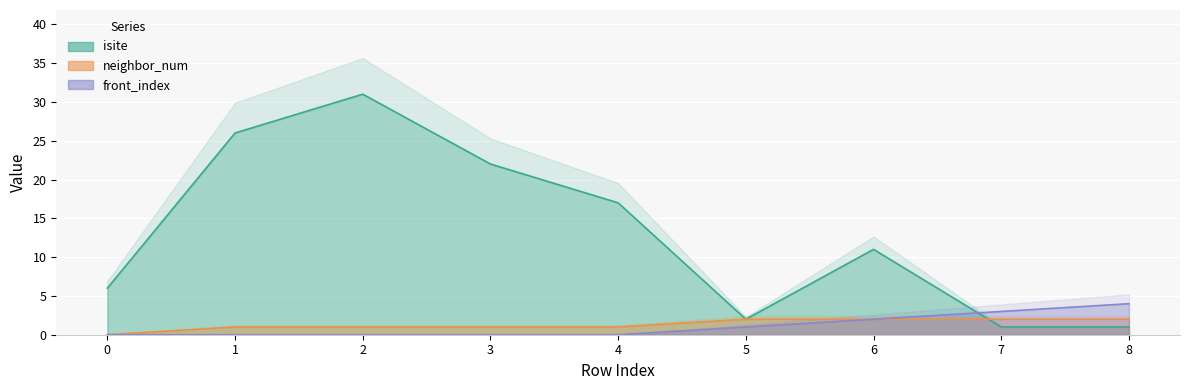

True or false: neighbor_num has more than 0 points higher than both neighbors.

False